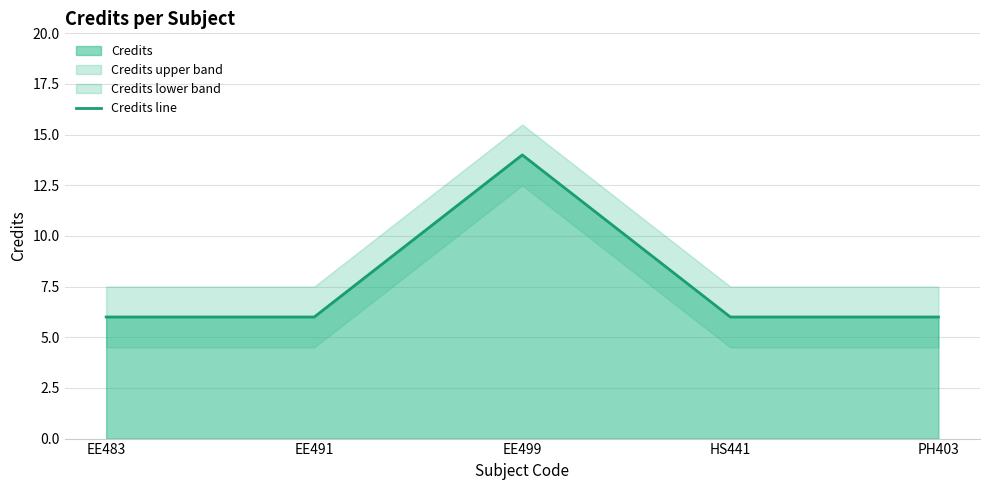

Rank the categories by value from highest to lowest.

EE499, EE483, EE491, HS441, PH403